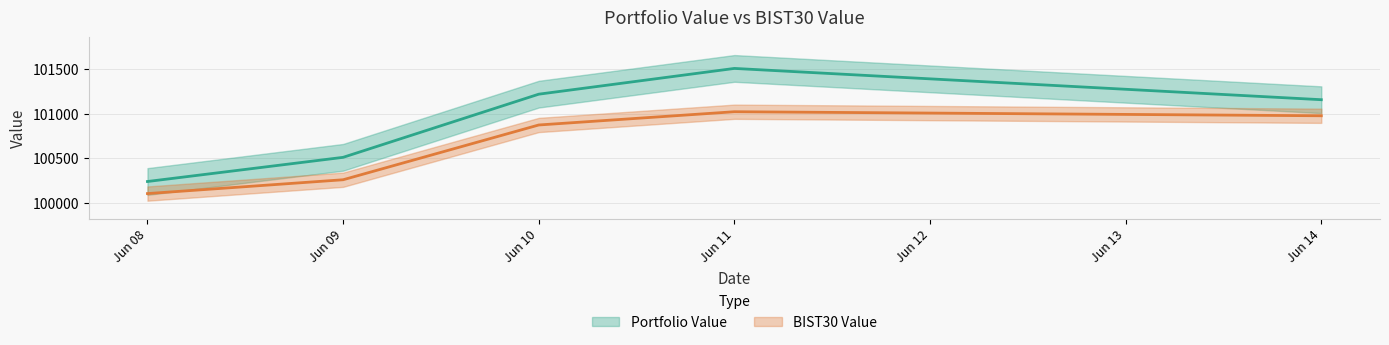

The value of BIST30 Value at Jun 08 is 38712.3. True or false?

False